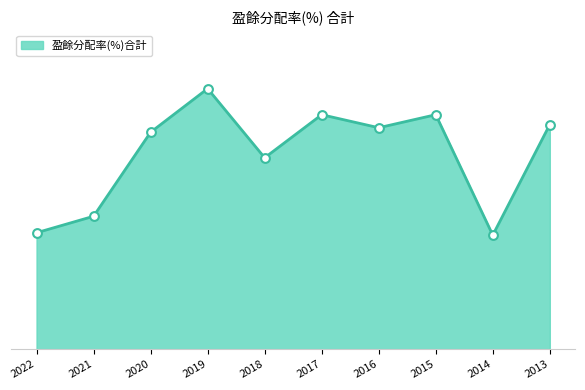

Which has a higher value, 2017 or 2014?

2017